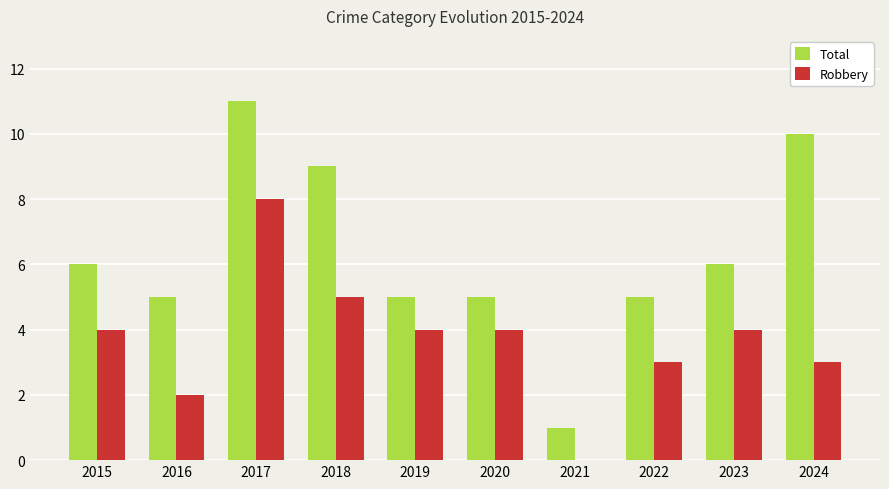

What is the sum of all Total values?

63